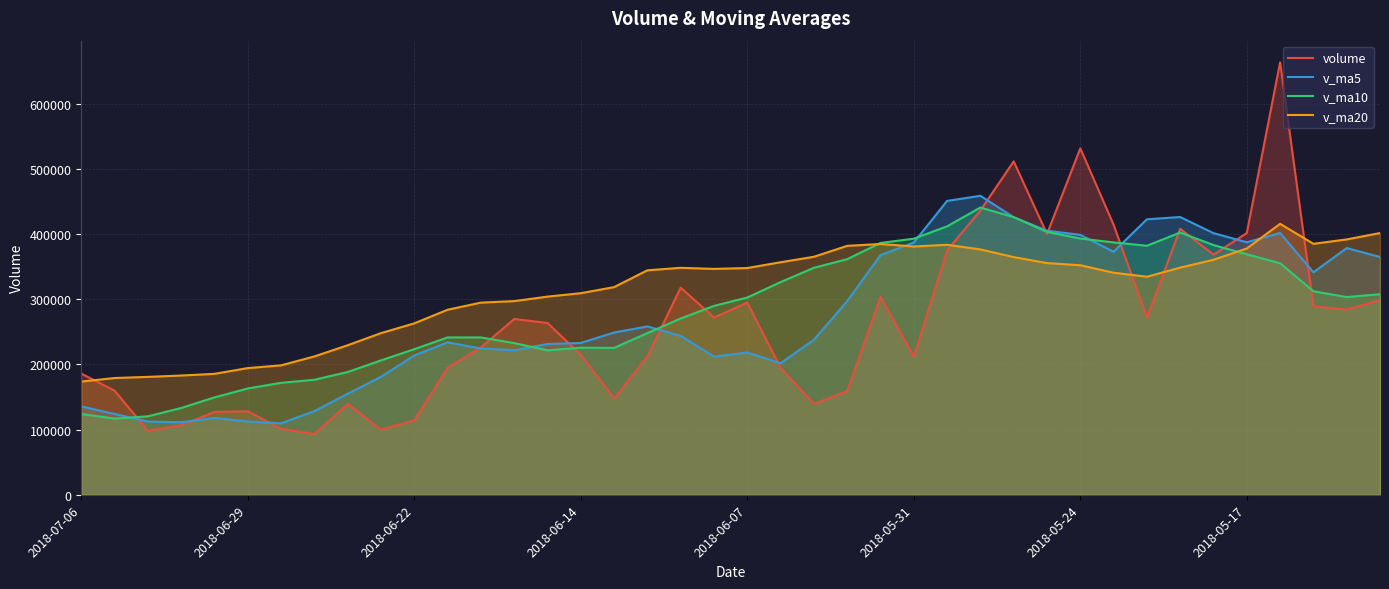

What are all the series names shown in the legend?

volume, v_ma5, v_ma10, v_ma20